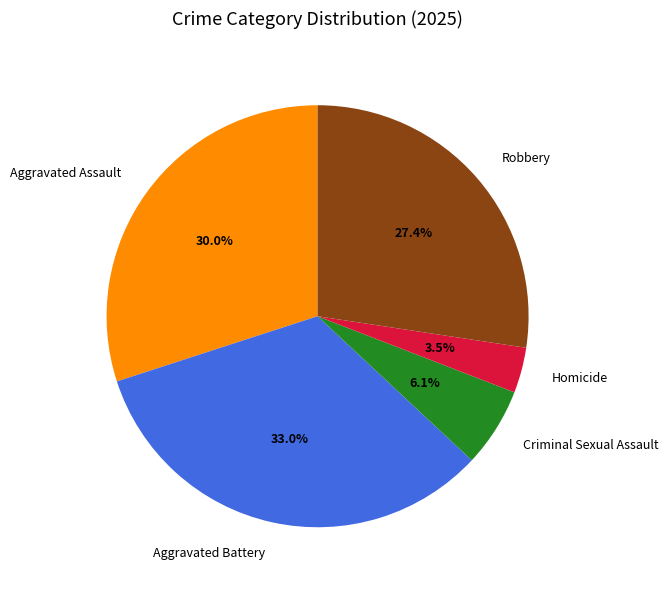

What is the smallest slice in the pie chart?

Homicide